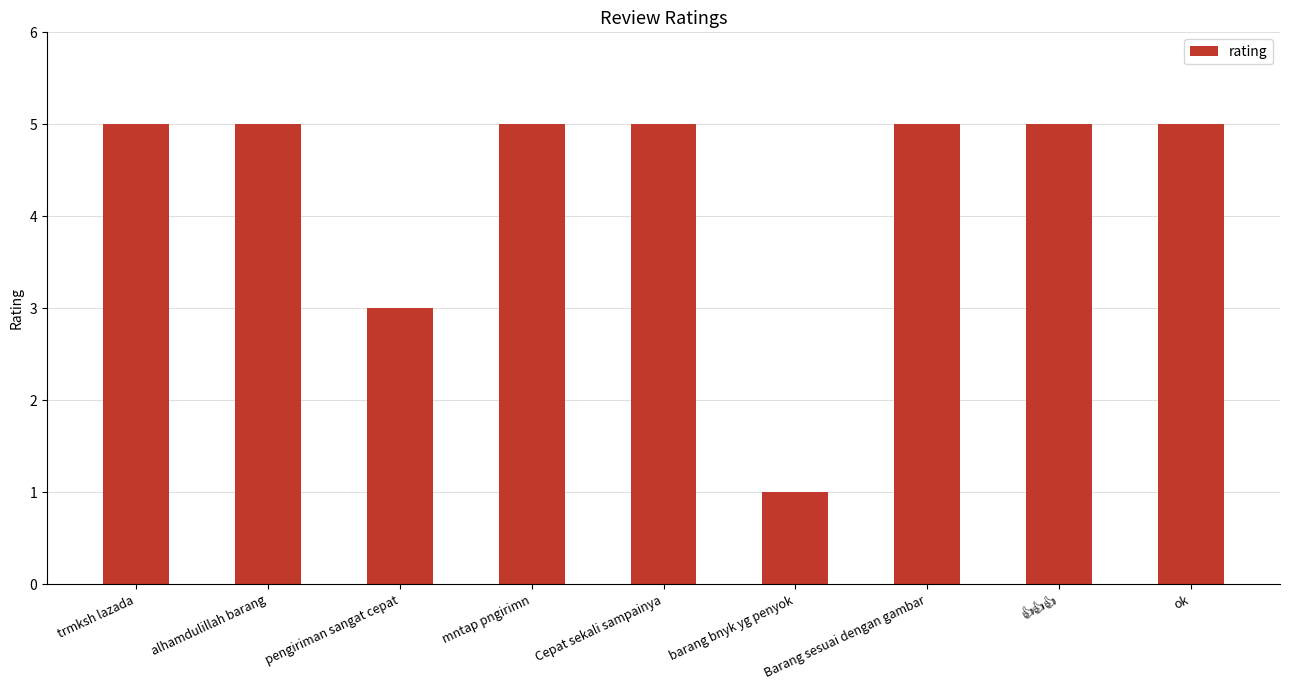

Reading right to left, extract all data points from this chart.

5	5	5	1	5	5	3	5	5